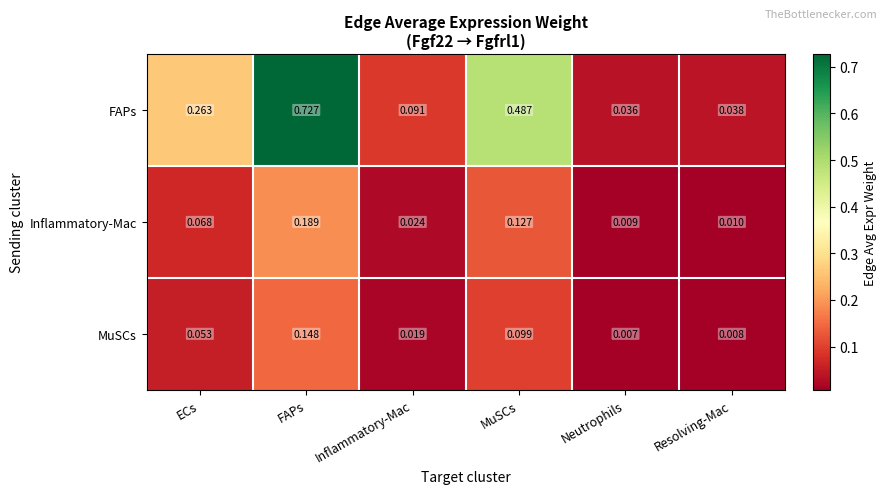

Which label corresponds to the largest value in the chart?

FAPs